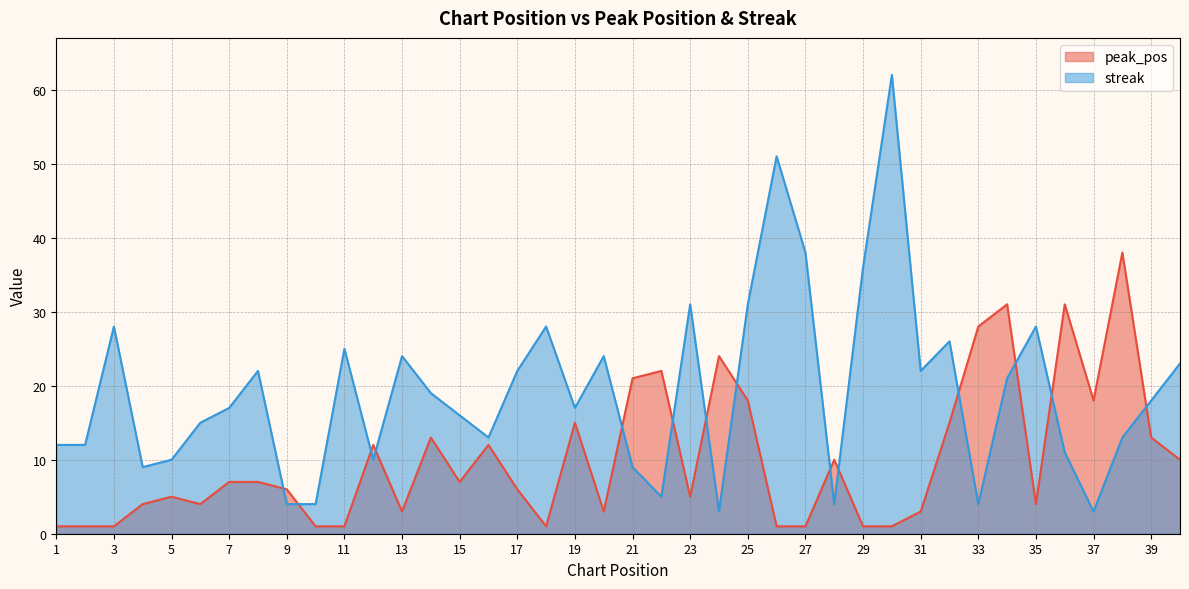

Is it true that streak equals 28 at 18?

True